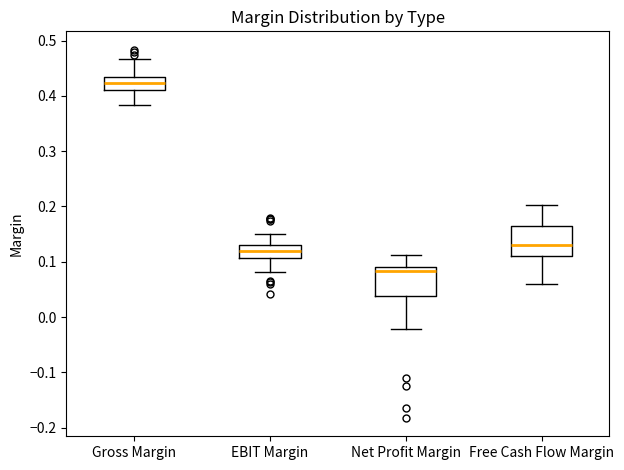

Reading left to right, read every box against the y-axis: the position of its median line, the range the box covers, and the ends of its whiskers. The values are not printed on the chart, so give them approximately, as read against the axis.

Gross Margin: median 0.42, box 0.41 to 0.43, whiskers 0.38 to 0.47
EBIT Margin: median 0.12, box 0.11 to 0.13, whiskers 0.08 to 0.15
Net Profit Margin: median 0.08, box 0.04 to 0.09, whiskers -0.02 to 0.11
Free Cash Flow Margin: median 0.13, box 0.11 to 0.16, whiskers 0.06 to 0.20